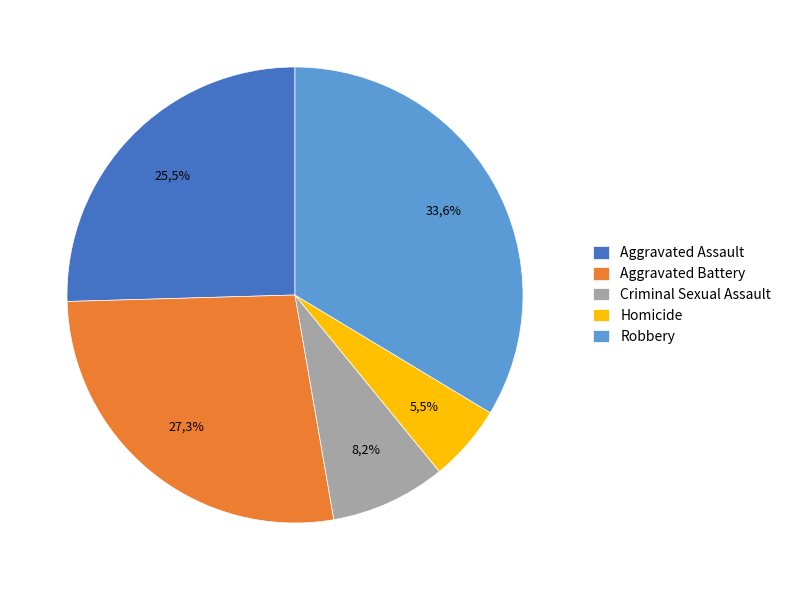

How much of the chart is everything except Robbery?

66.4%